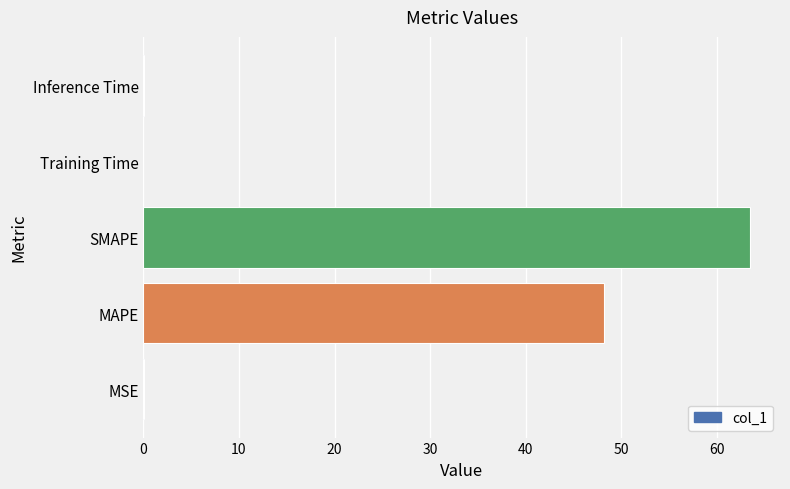

Are the bars horizontal?

Yes